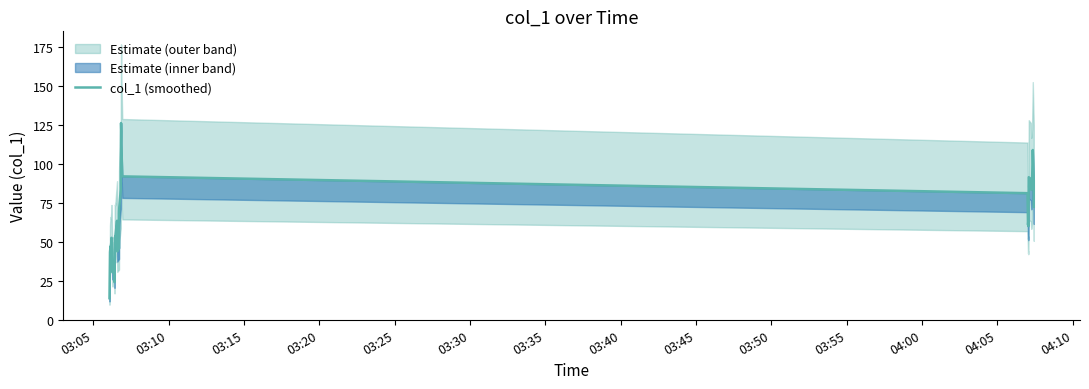

Count the number of categories in the chart.

40